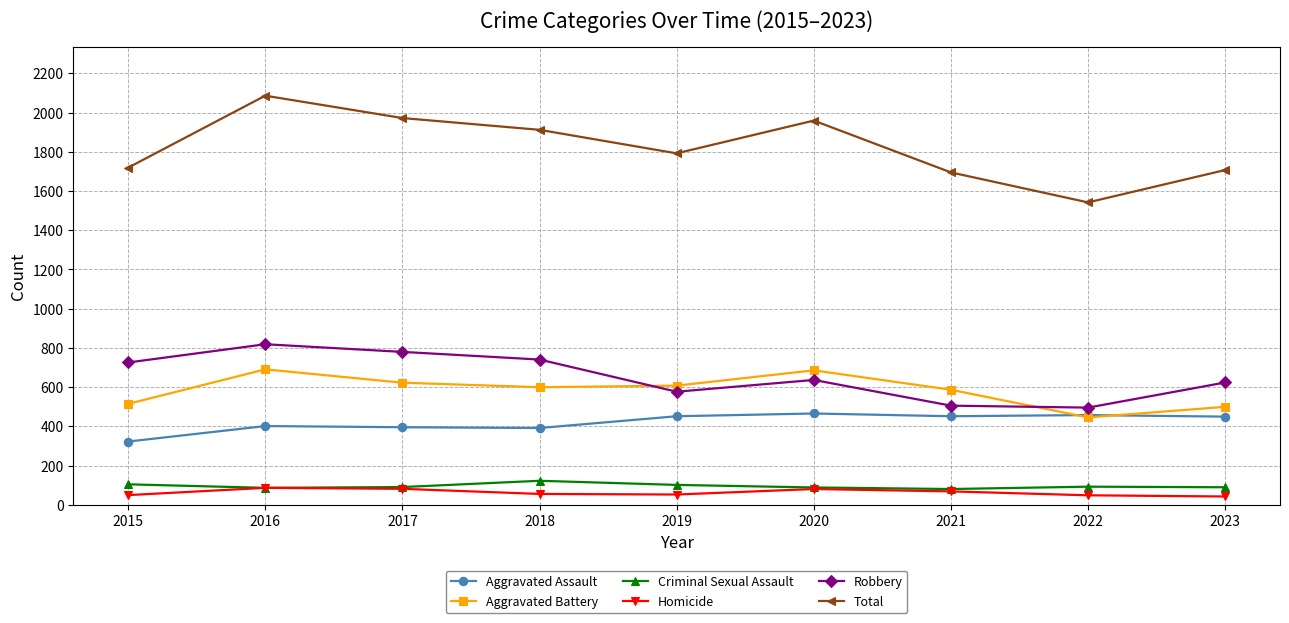

True or false: Total has more than 0 interior local peaks.

True